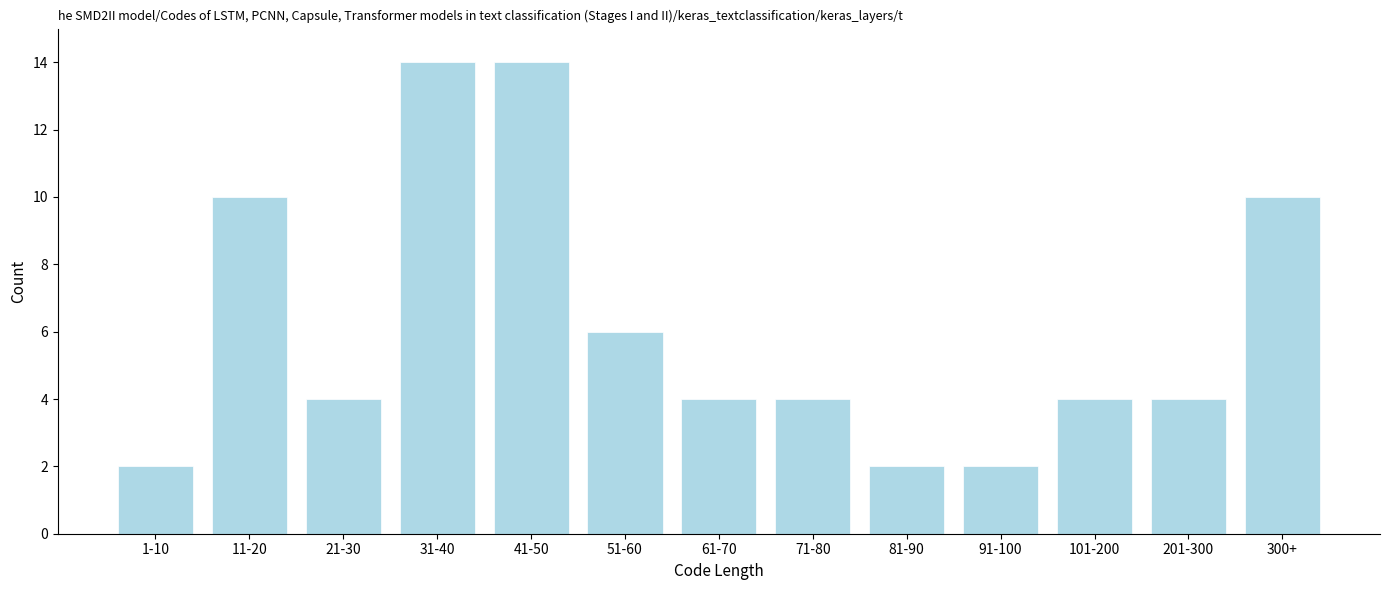

Reading left to right, extract all data points from this chart.

1-10=2	11-20=10	21-30=4	31-40=14	41-50=14	51-60=6	61-70=4	71-80=4	81-90=2	91-100=2	101-200=4	201-300=4	300+=10